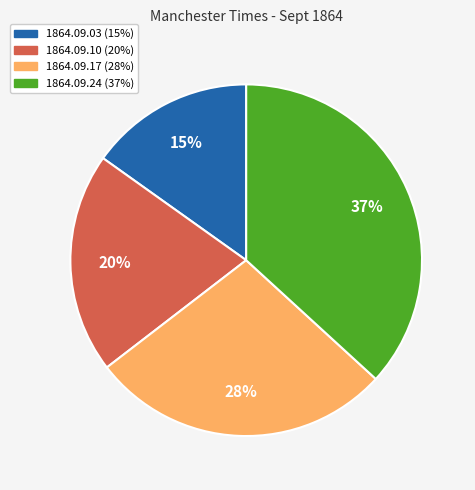

Count the number of slices in the pie.

4